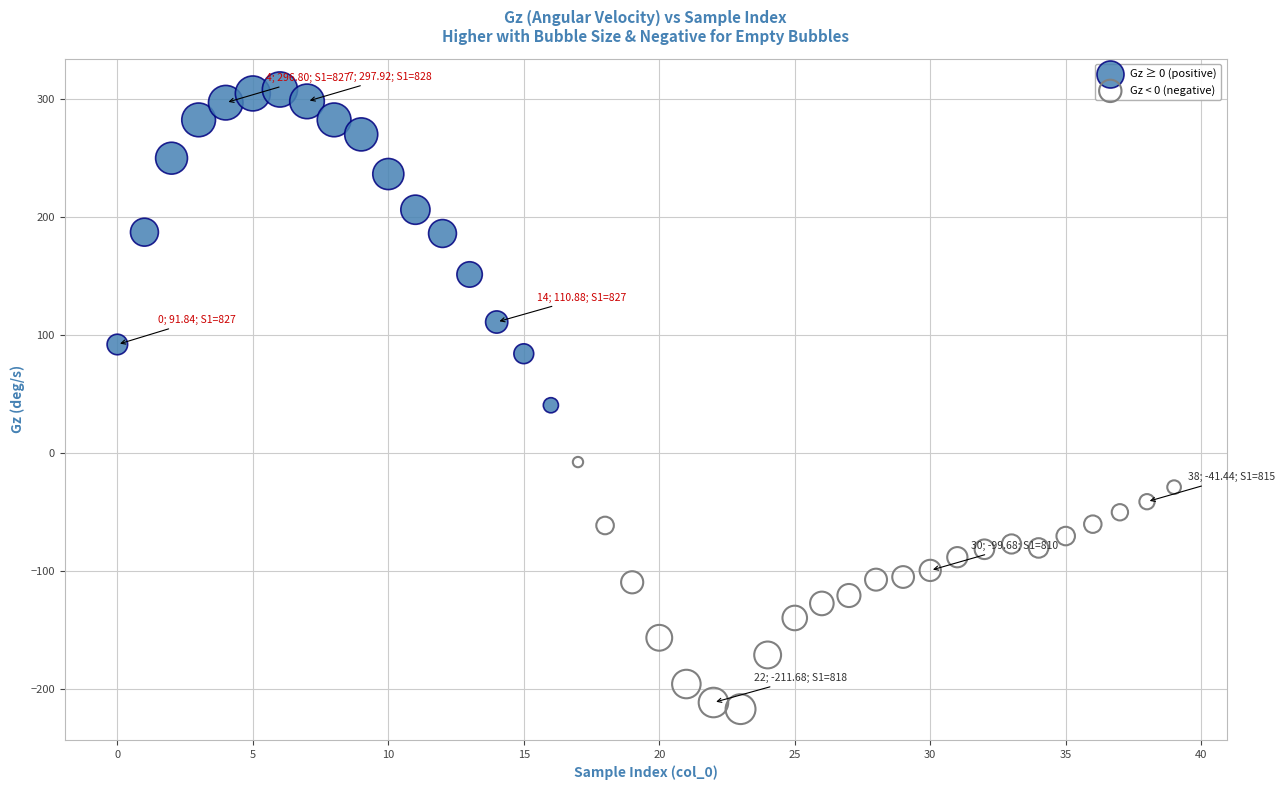

Which series has the widest spread of Y values?

Gz ≥ 0 (positive)